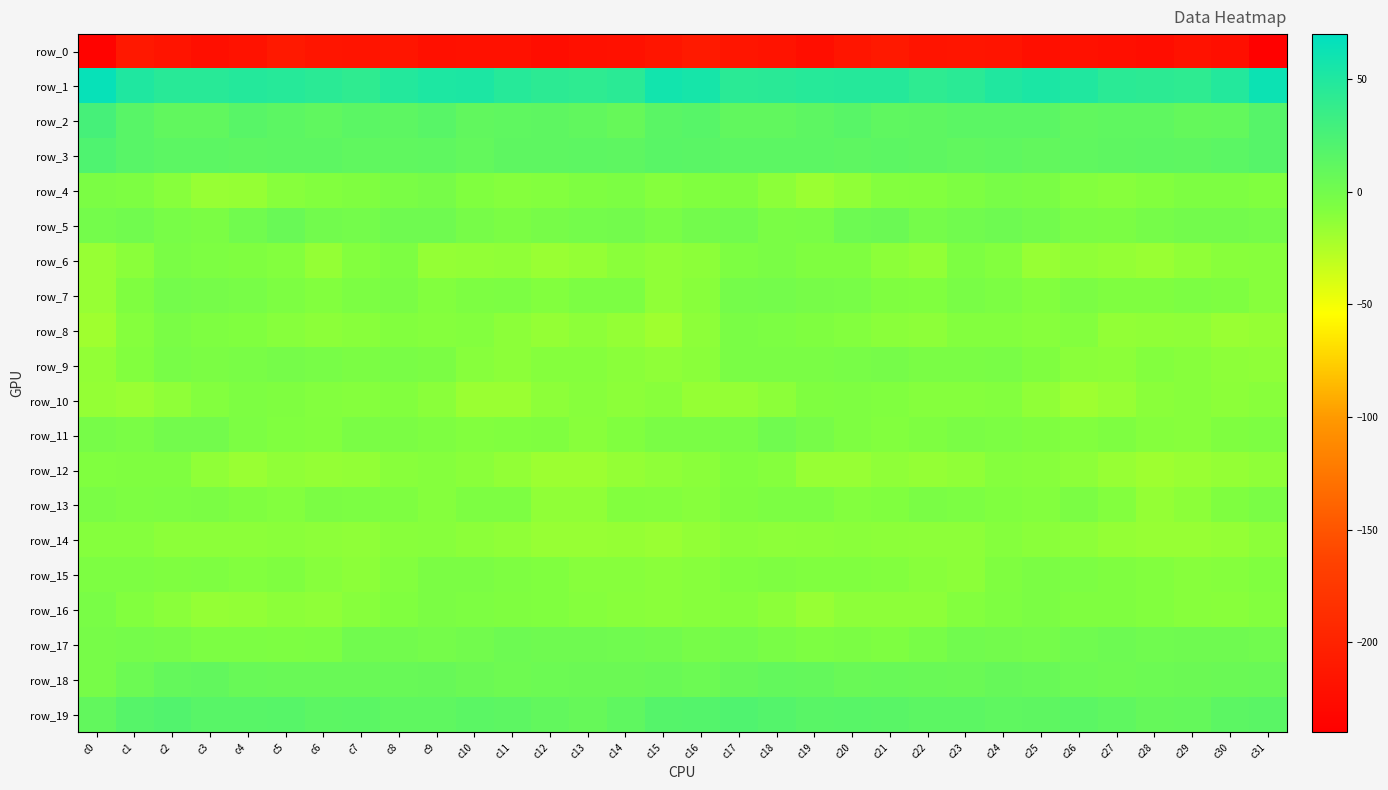

What value does the row_2 series have at c17?

11.1